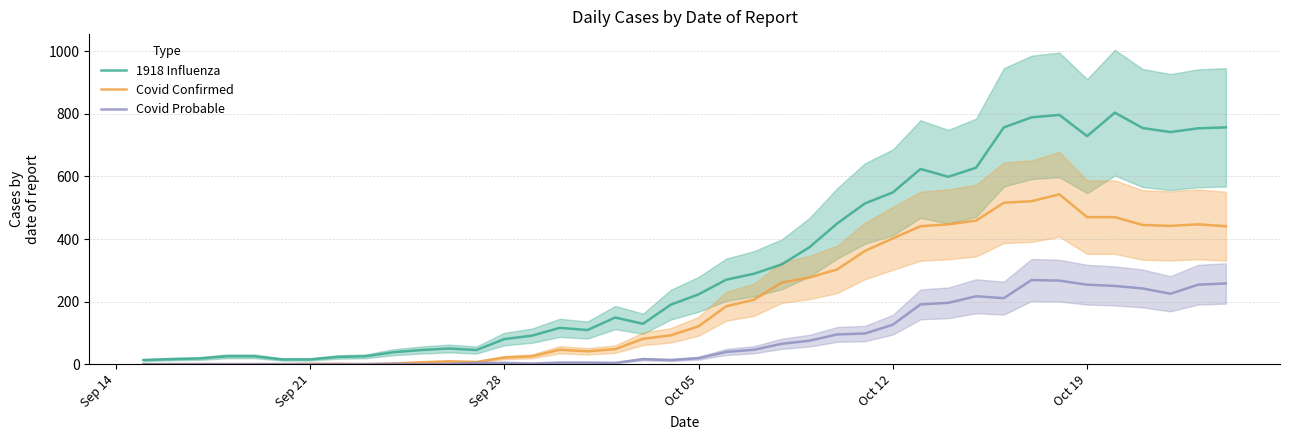

What is the difference between the maximum and minimum values in the 1918 Influenza series?

791